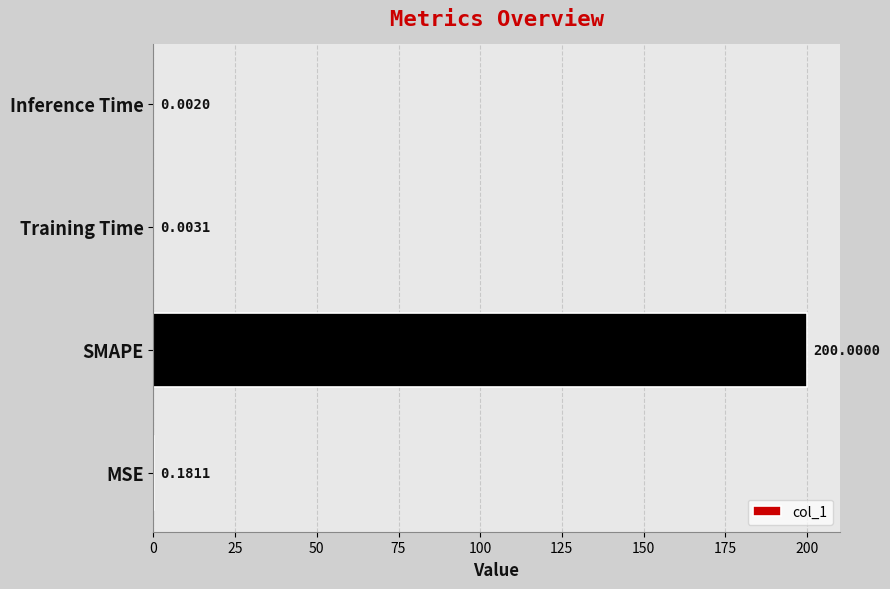

Between SMAPE and Training Time, which is larger?

SMAPE